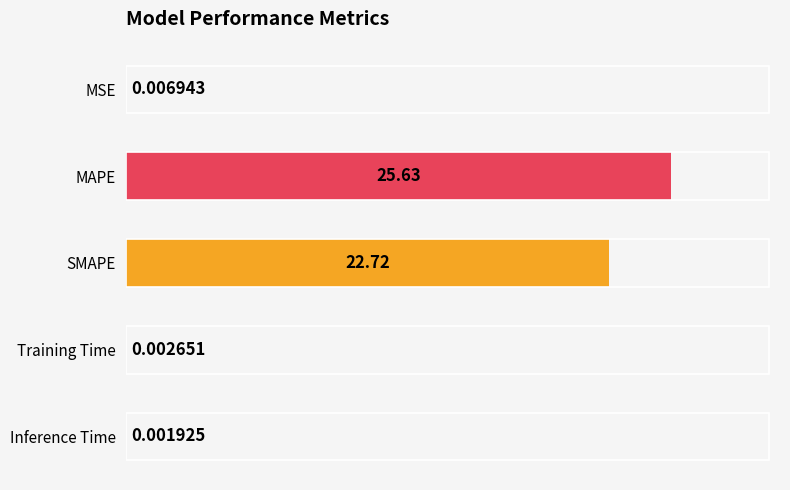

At which label is the value closest to 12?

SMAPE